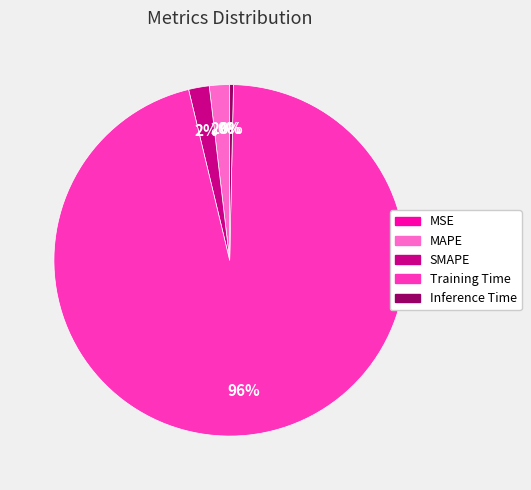

Is there a majority slice in this chart?

Yes